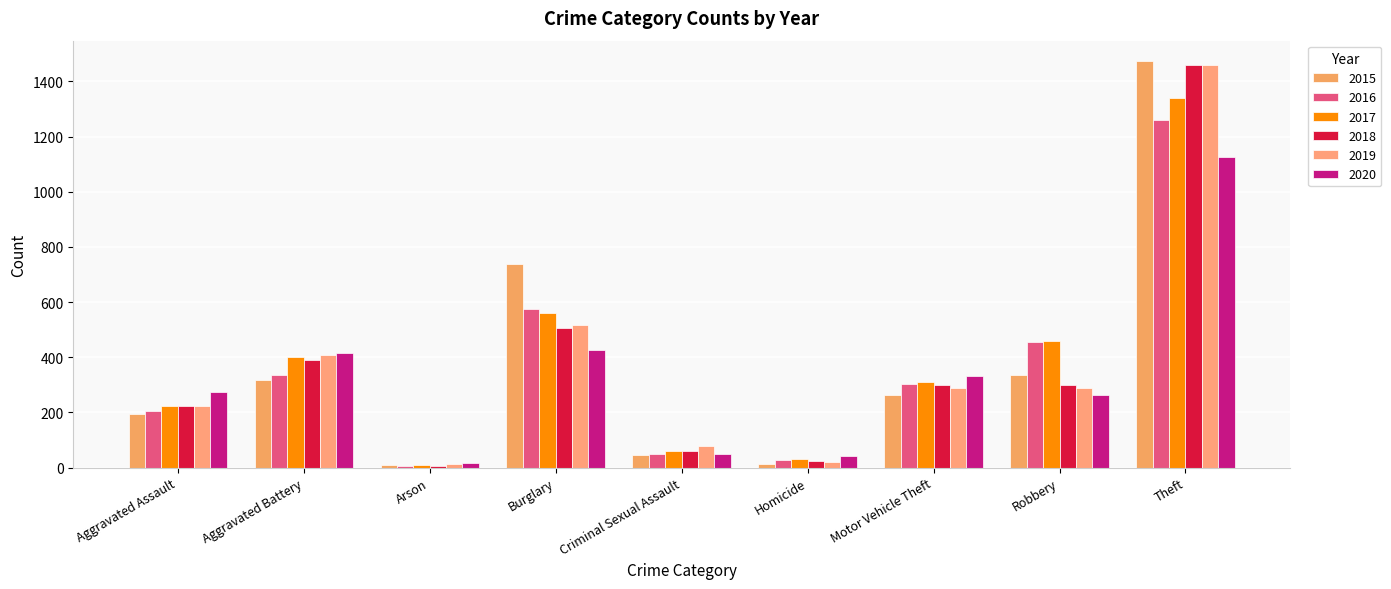

At which category is the sum across all series the highest?

Theft